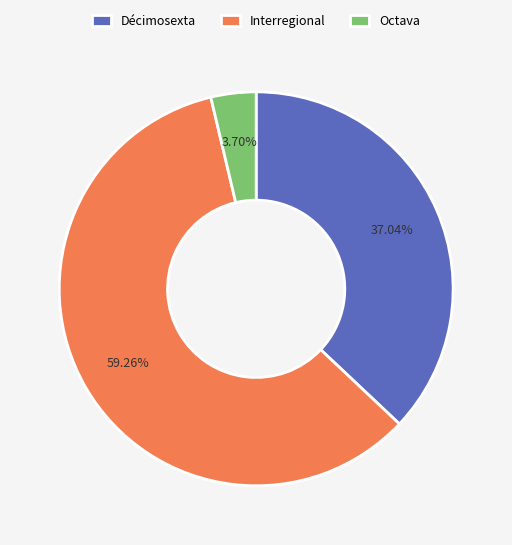

Between Décimosexta and Interregional, which is larger?

Interregional